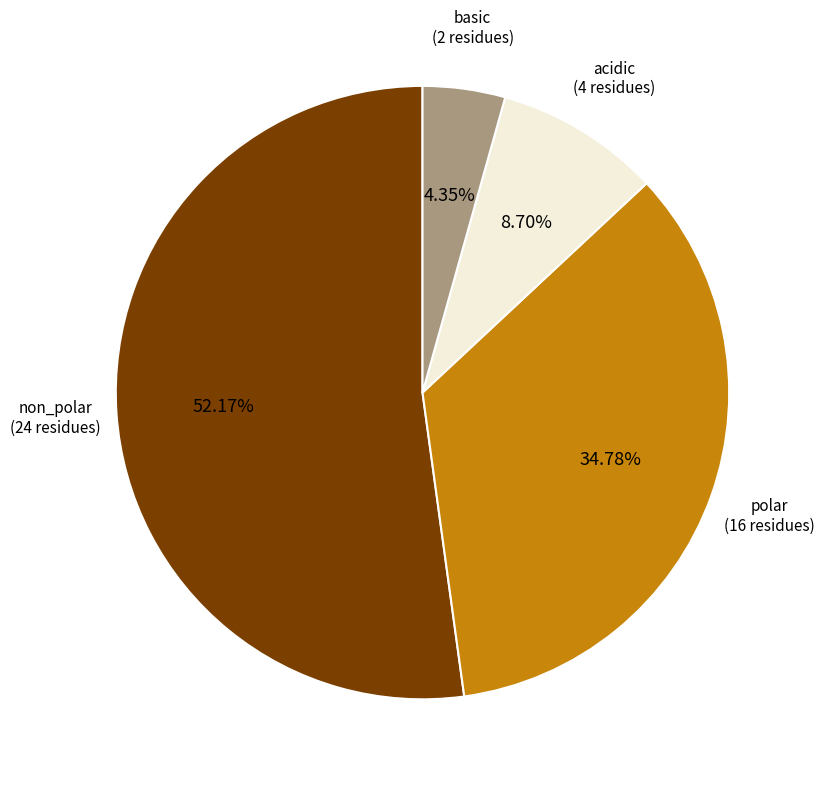

Is there a majority slice in this chart?

Yes